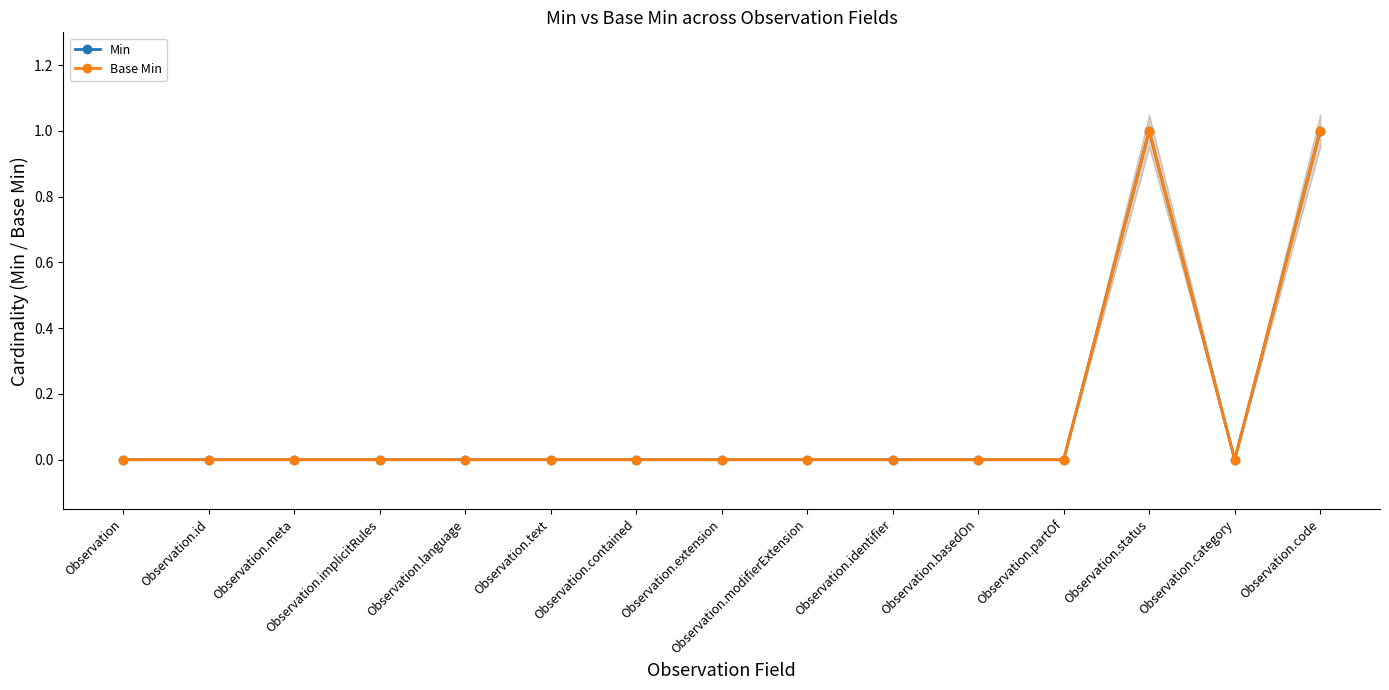

Which category has the highest value in the Min series?

Observation.status